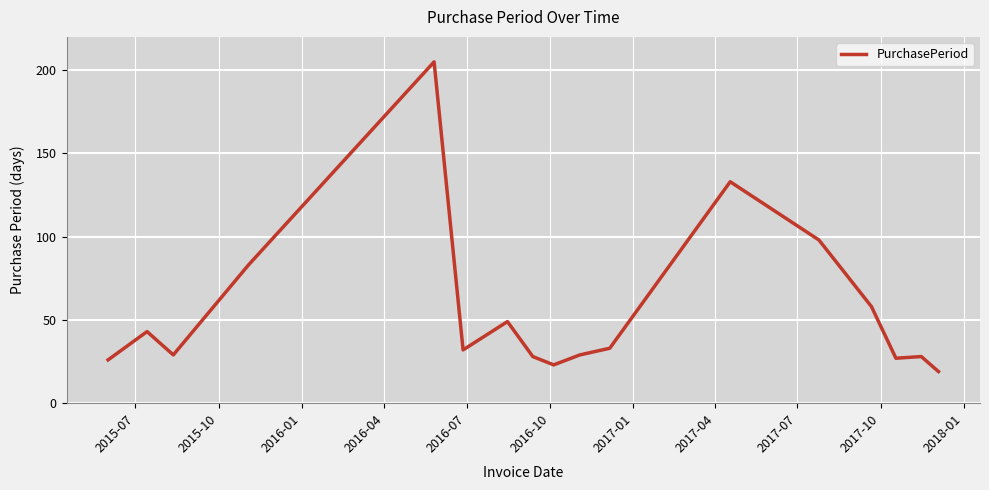

What is the greatest value displayed?

205